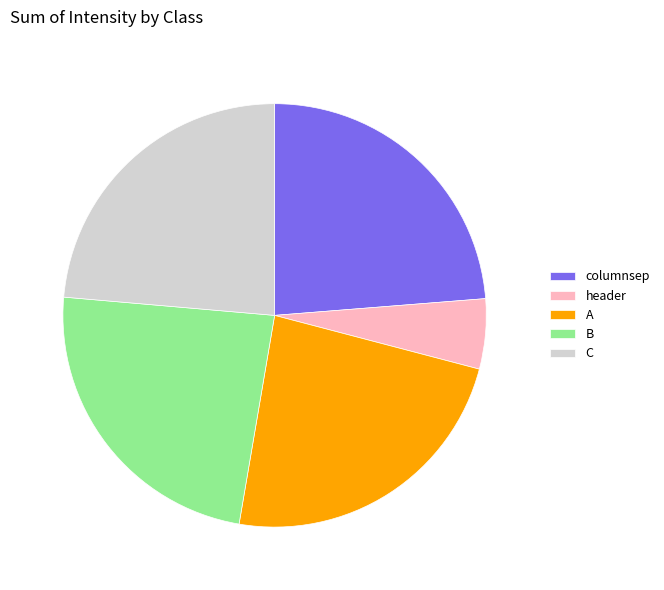

Which category has the smallest portion of the pie?

header